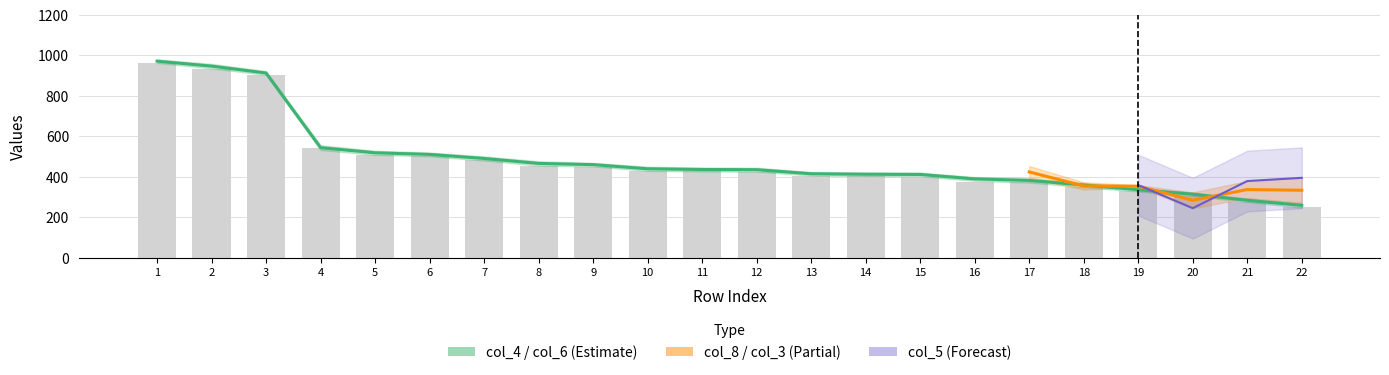

How many groups of bars are there?

22